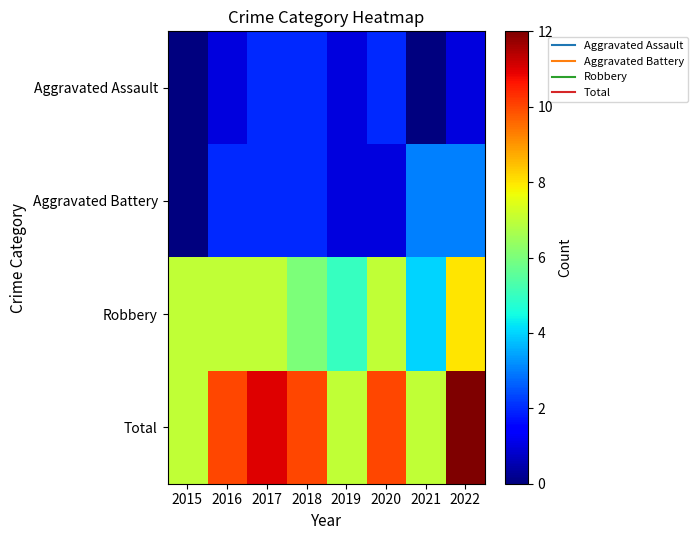

Rank the series by their maximum value, from highest to lowest.

Total, Robbery, Aggravated Battery, Aggravated Assault